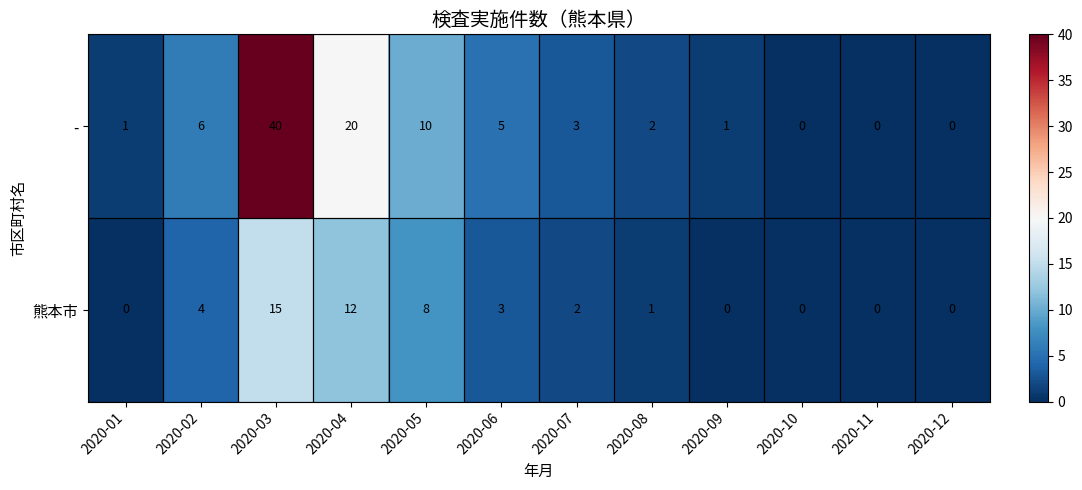

How many data points does each series have?

12